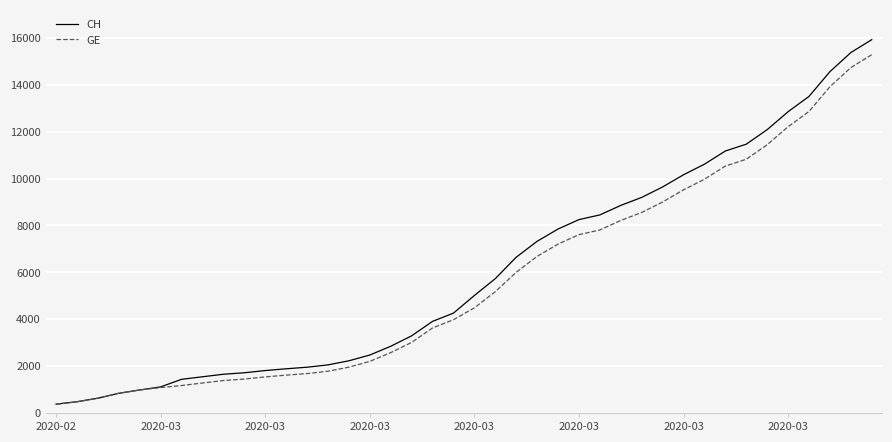

Does the chart have visible grid lines?

Yes